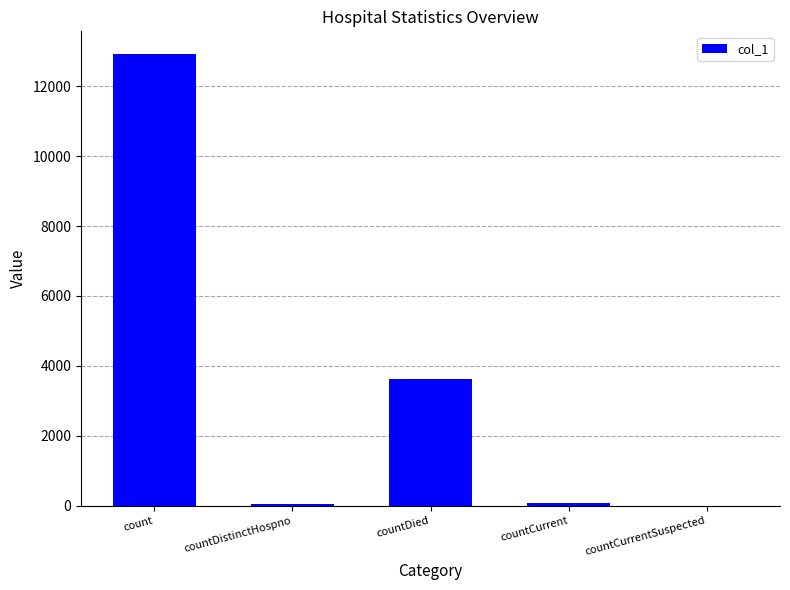

At which label is the value closest to 6459?

countDied